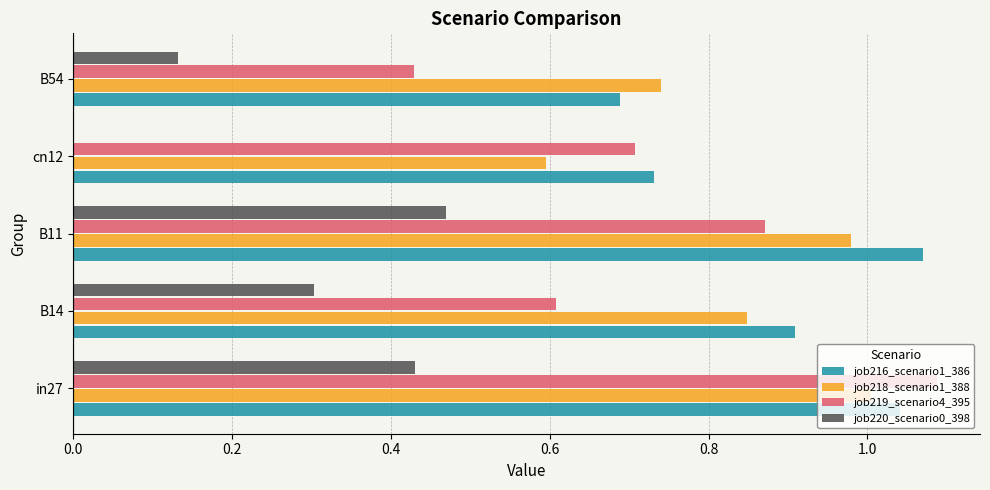

What are all the series names shown in the legend?

job216_scenario1_386, job218_scenario1_388, job219_scenario4_395, job220_scenario0_398